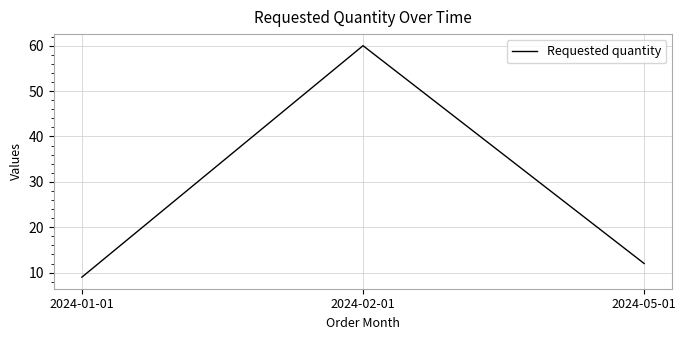

What is the change in value from 2024-01-01 to 2024-05-01?

+3